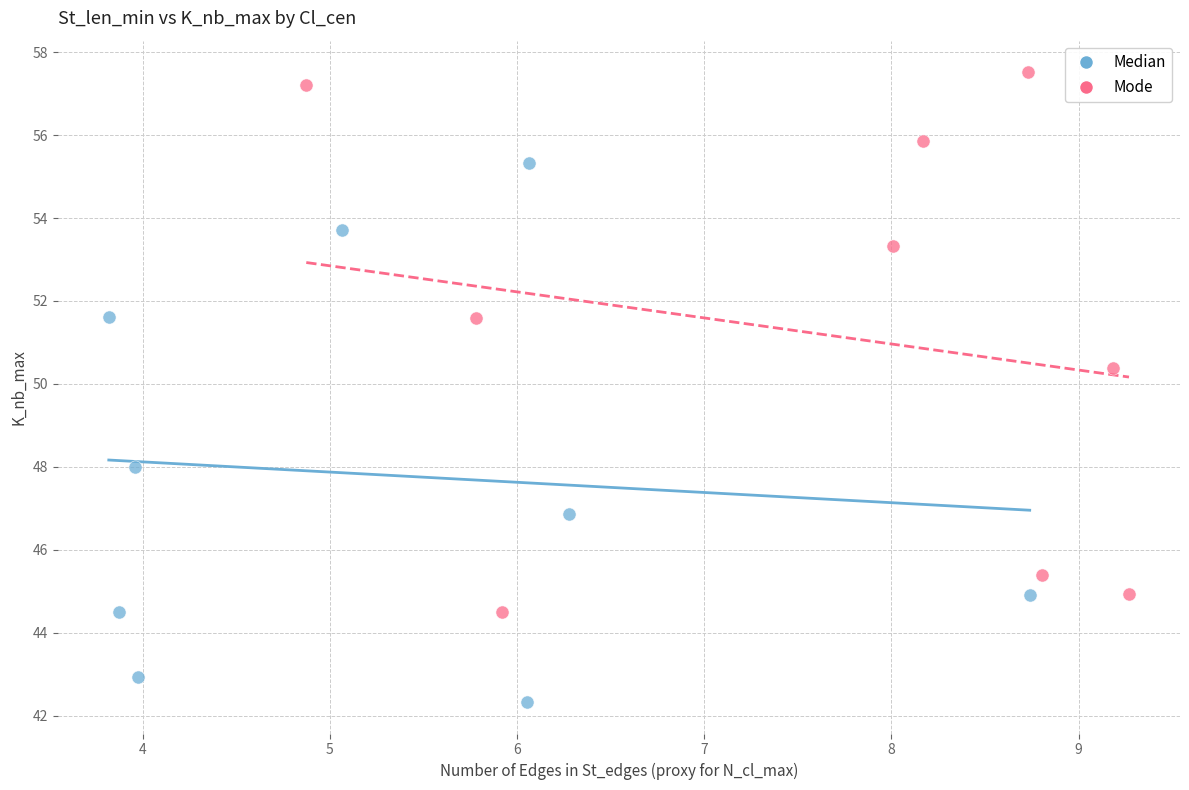

Which series contains the lowest Y value?

Median